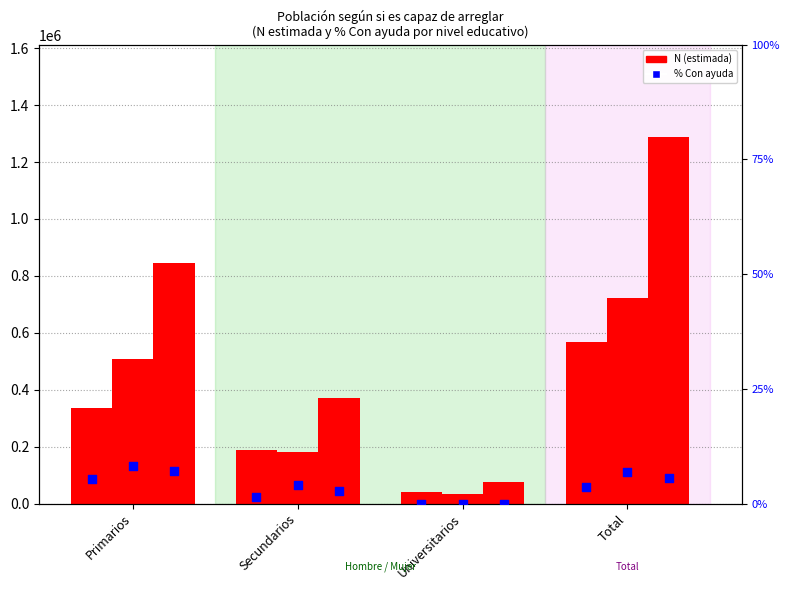

Which series has the widest spread of Y values?

Total N (estimada)